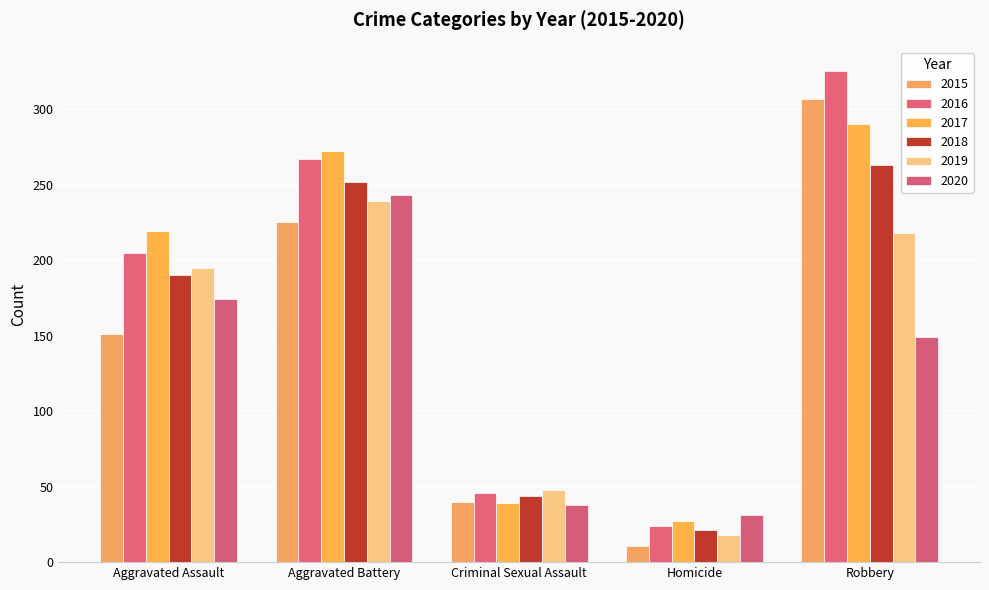

What is the label of the 4th bar from the left?

Homicide